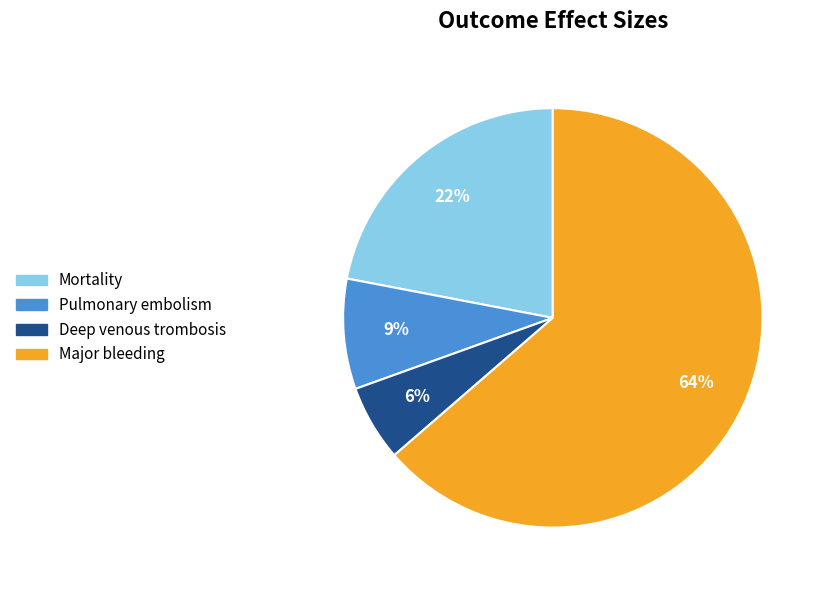

The Pulmonary embolism slice represents 9% of the pie. True or false?

True